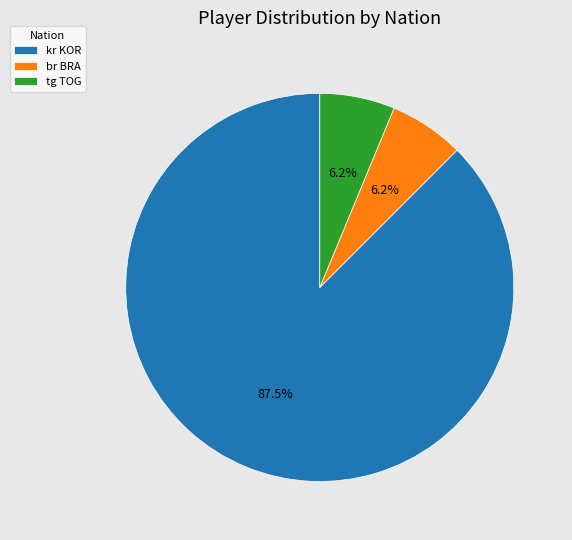

Which category accounts for the majority?

kr KOR